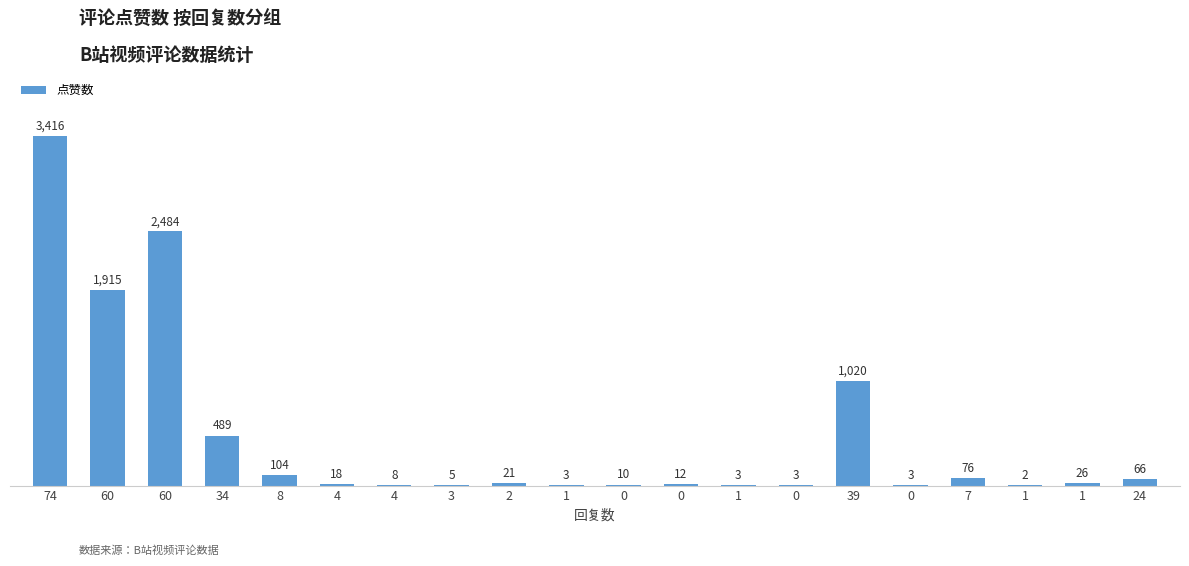

What is the sum of all values?

9684